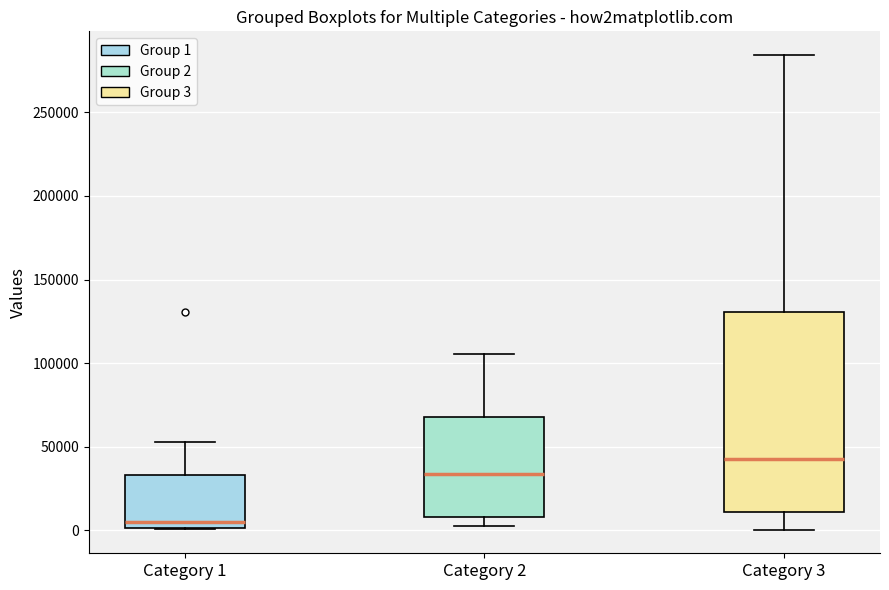

Which box is the tallest, from its lower edge to its upper edge?

Category 3